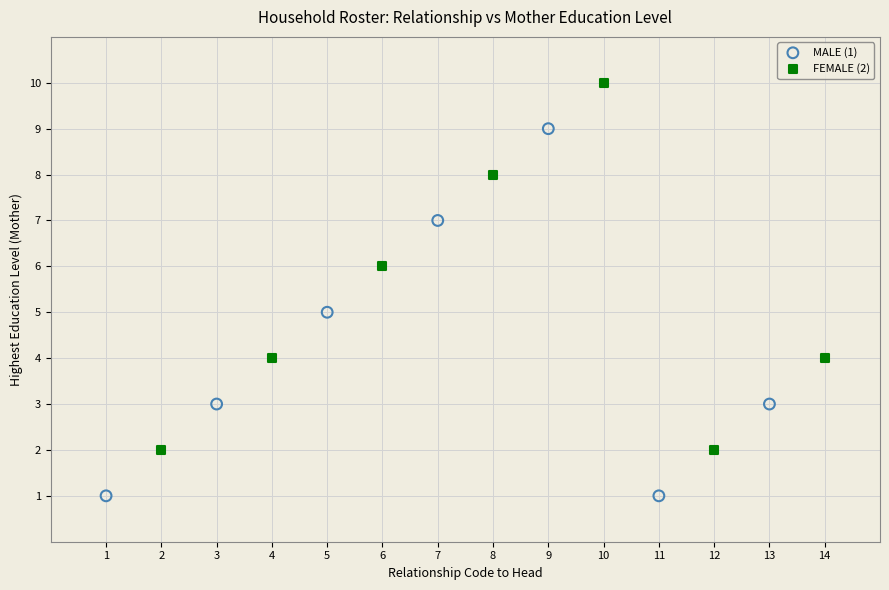

Which series contains the highest Y value?

FEMALE (2)